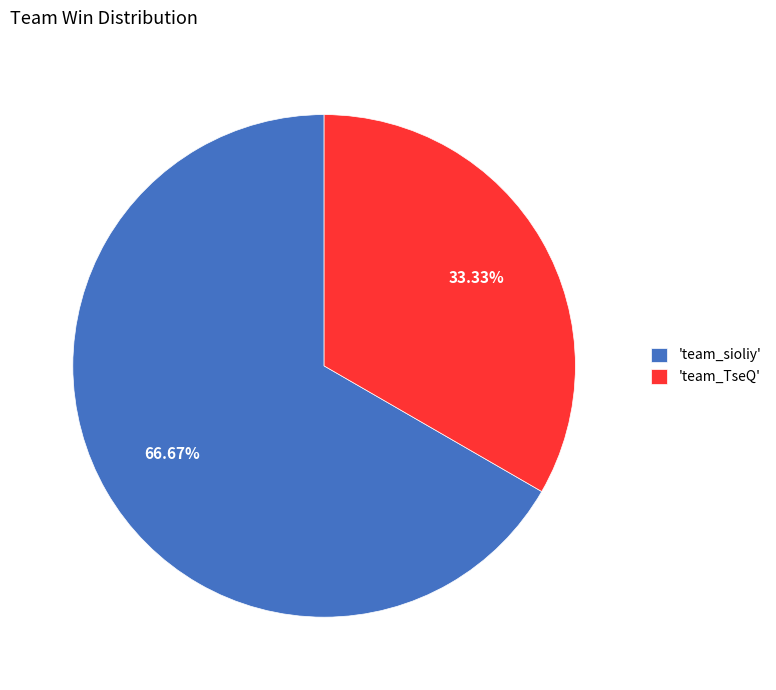

Which slice is the smallest?

'team_TseQ'